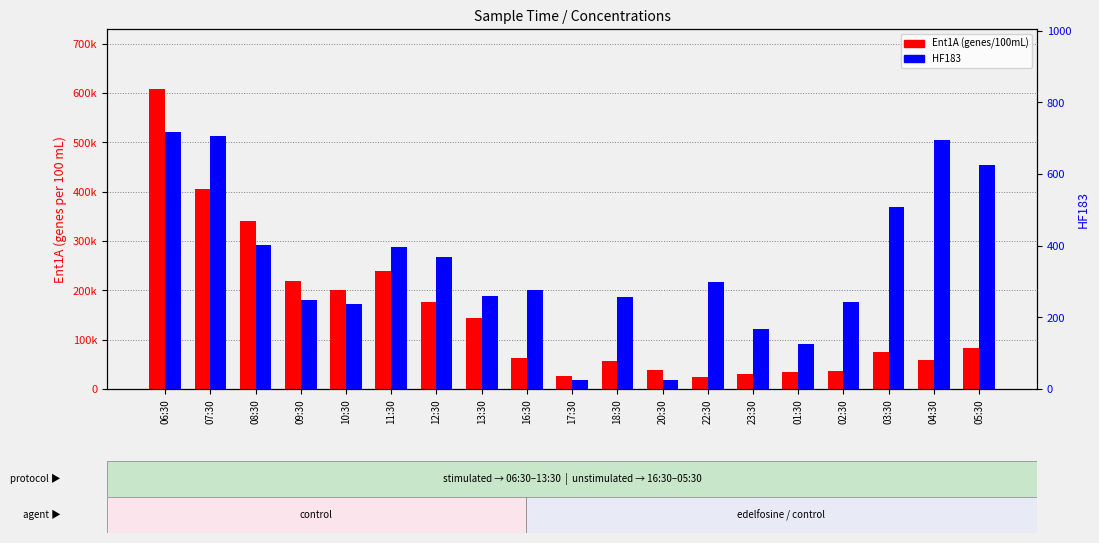

How many bars are there in total?

38